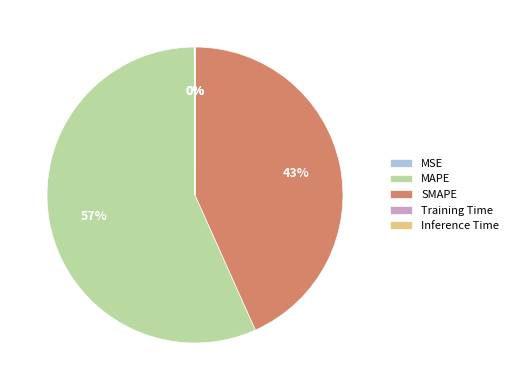

True or false: SMAPE accounts for 54% of the total.

False